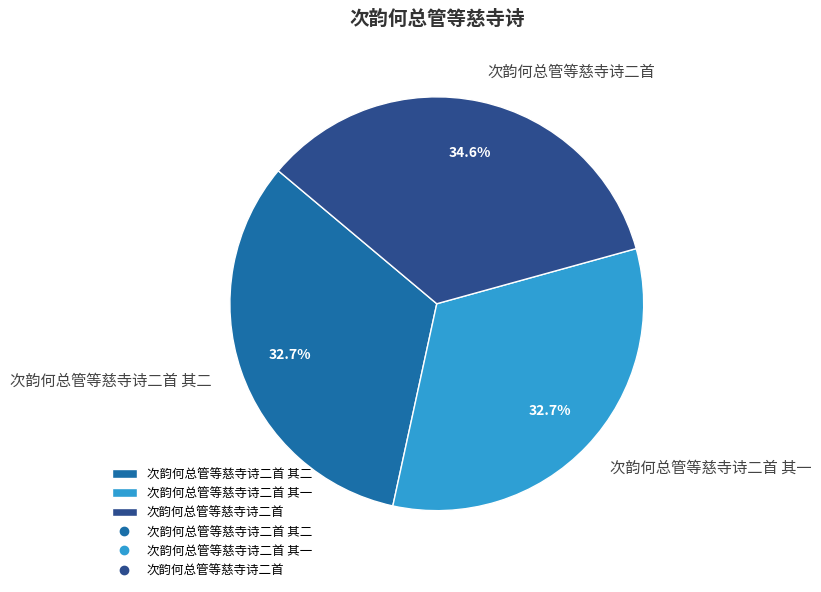

Approximately how many times larger is the value at 次韵何总管等慈寺诗二首 compared to 次韵何总管等慈寺诗二首 其二?

1.1